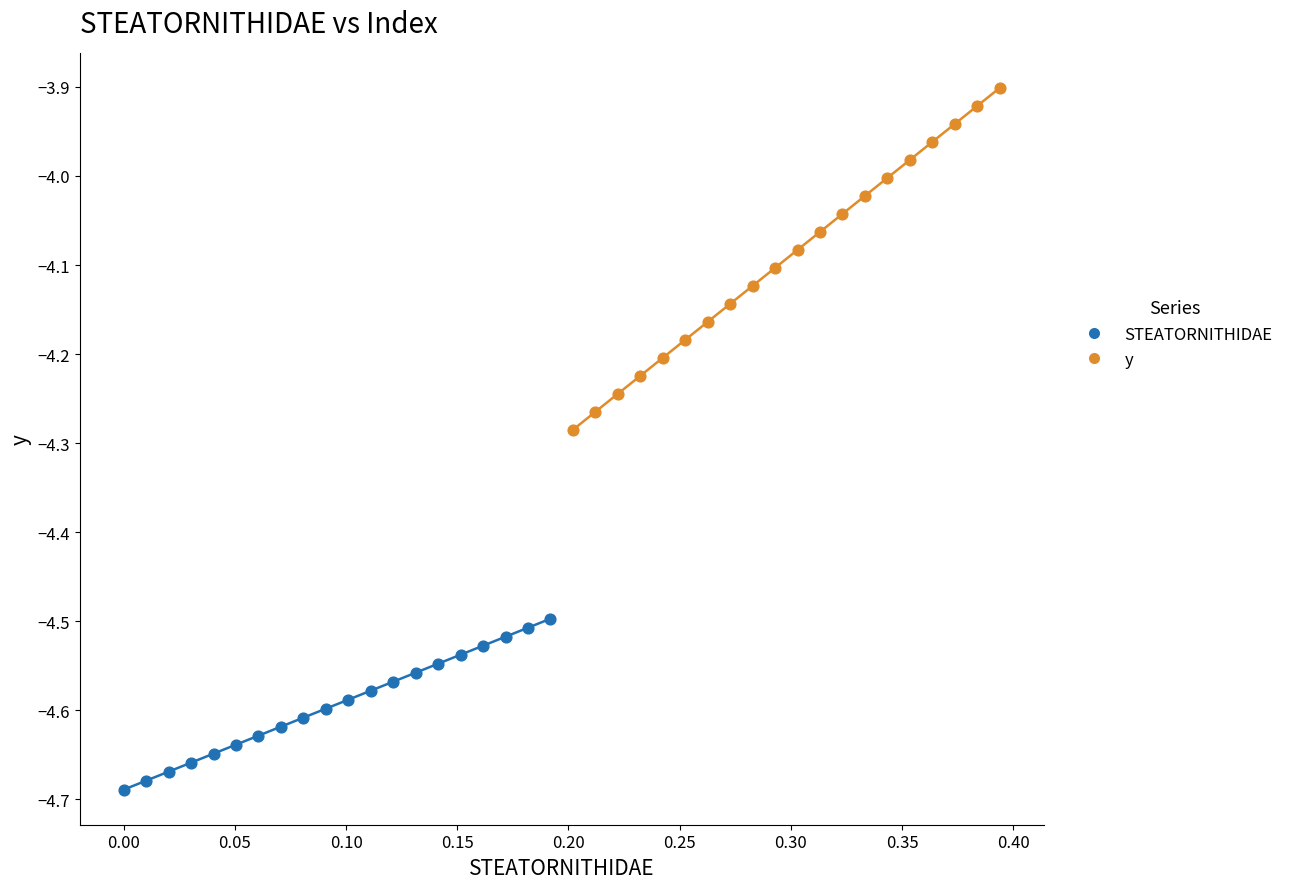

Which series has the widest spread of Y values?

y